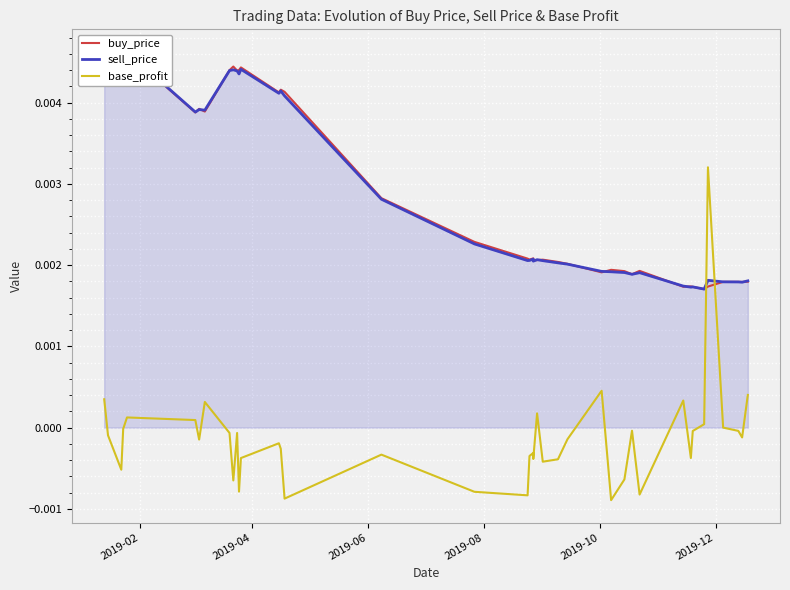

How many lines are shown in the chart?

3